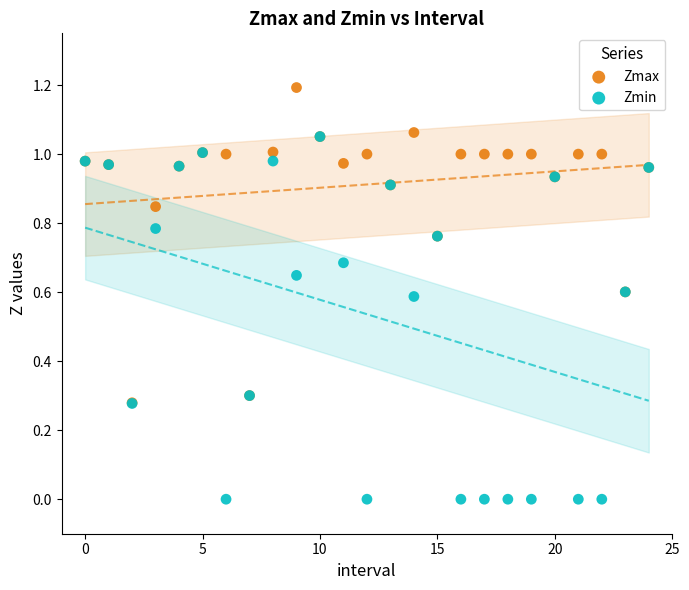

What are all the series names shown in the legend?

Zmax, Zmin